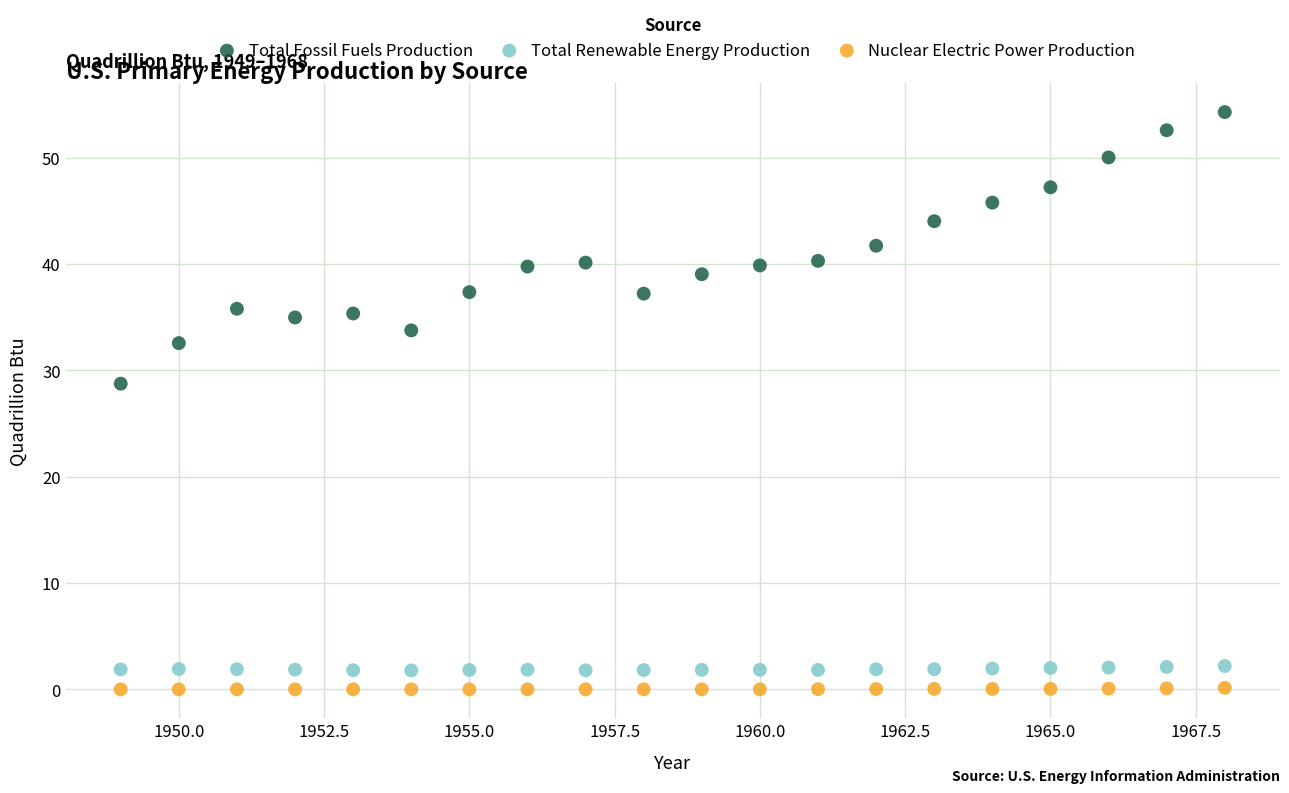

What is the X range (max minus min) for the scatter plot?

19.0